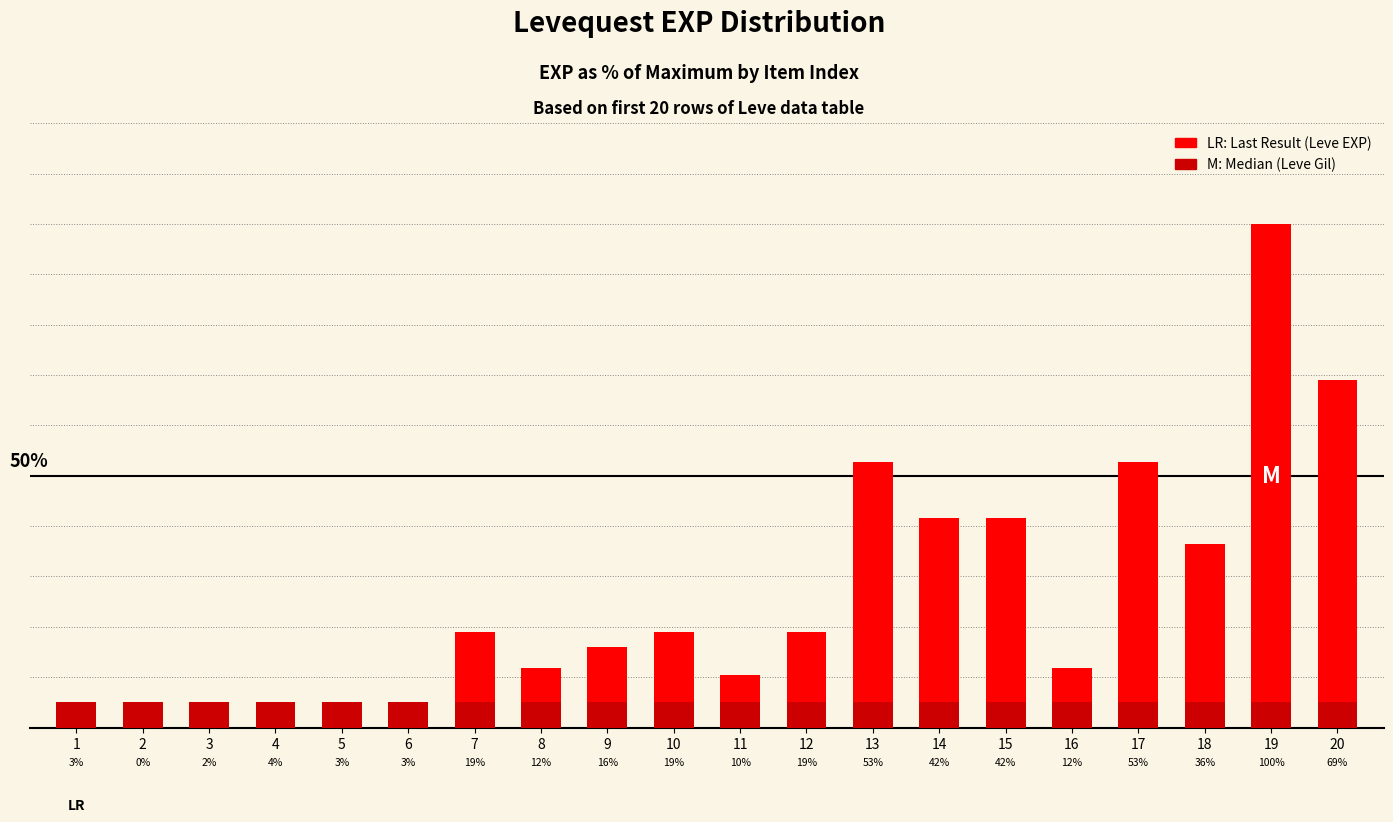

Which series has the largest range (max minus min)?

Leve EXP